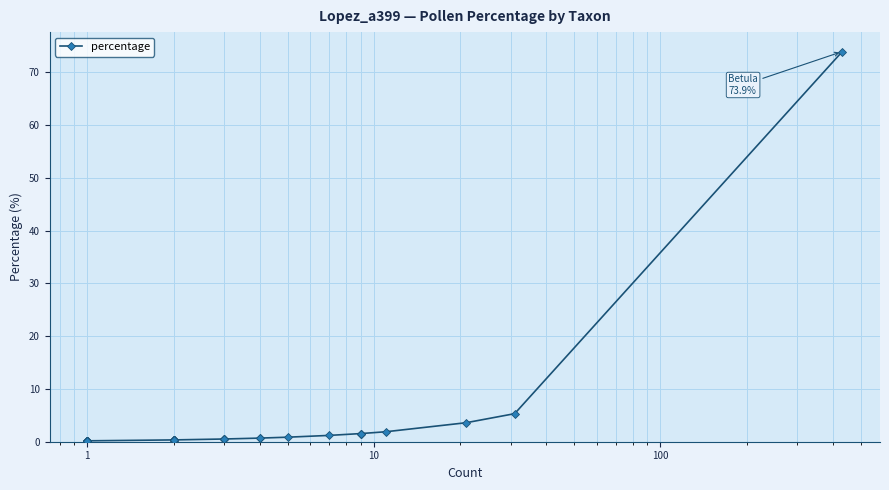

True or false: the data shows 0.3 at 7.

False